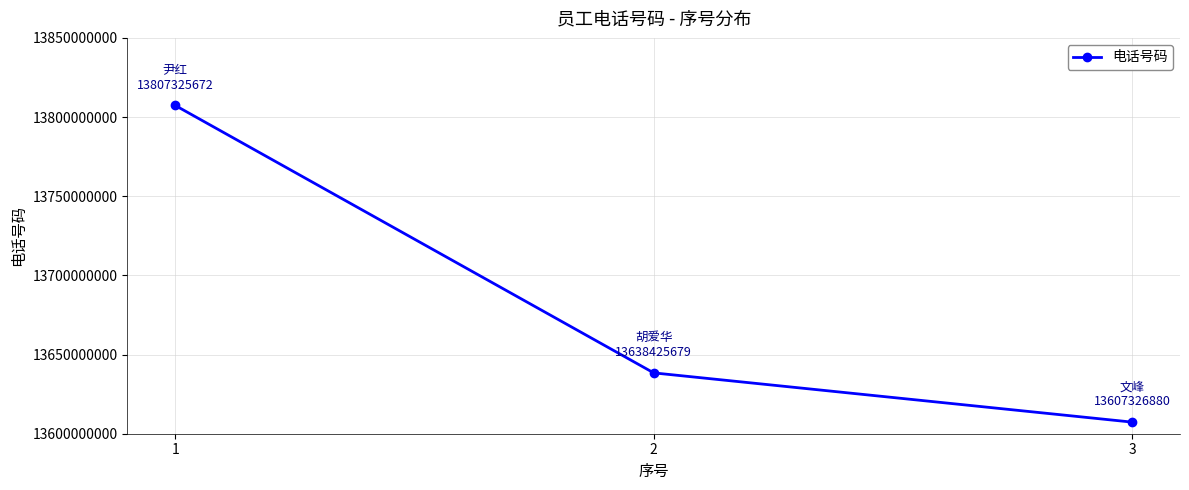

What is the change in value from 1 to 2?

-168899993